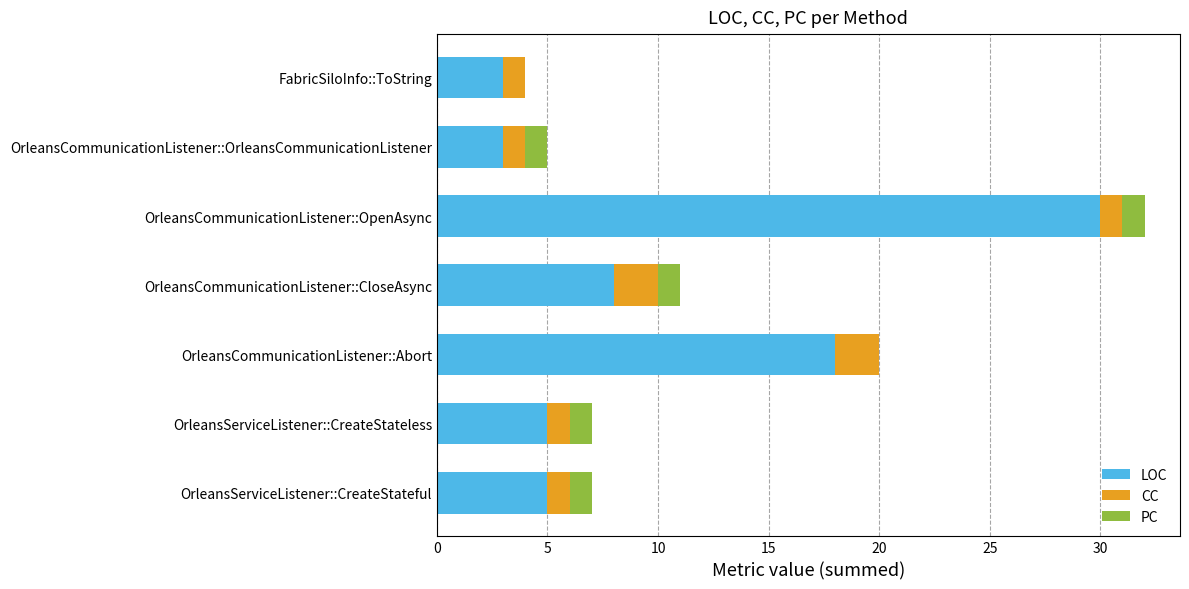

What is the total value across all series at OrleansServiceListener::CreateStateful?

7